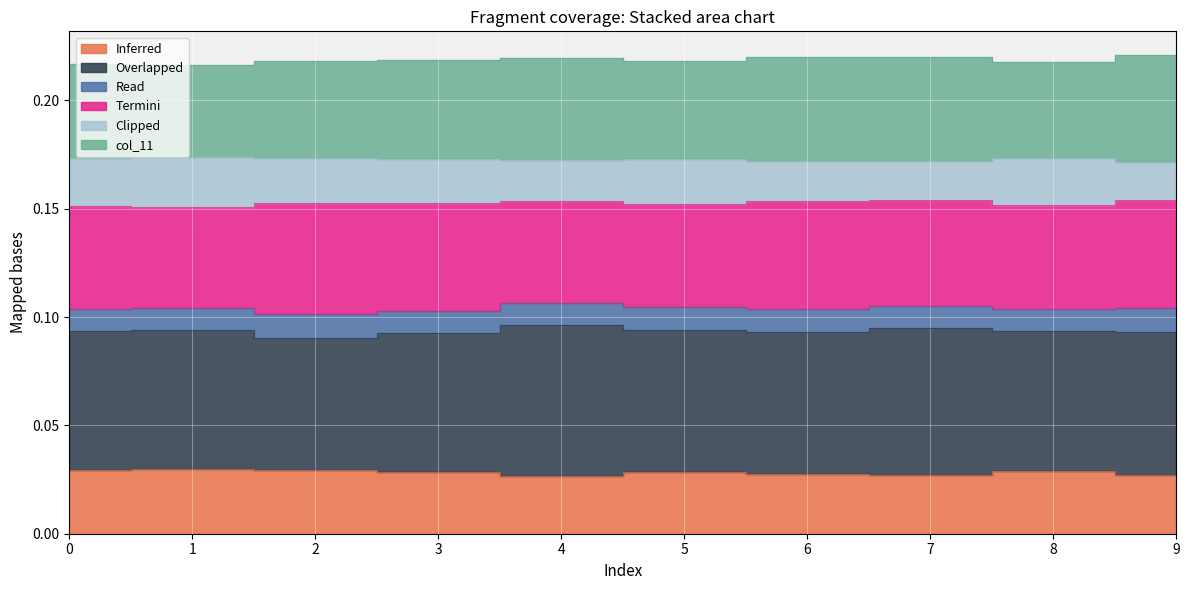

The col_5 series shows 0.2 at 3. True or false?

True